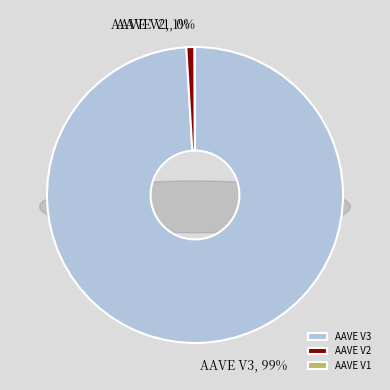

Is there any slice that represents more than half of the pie?

Yes